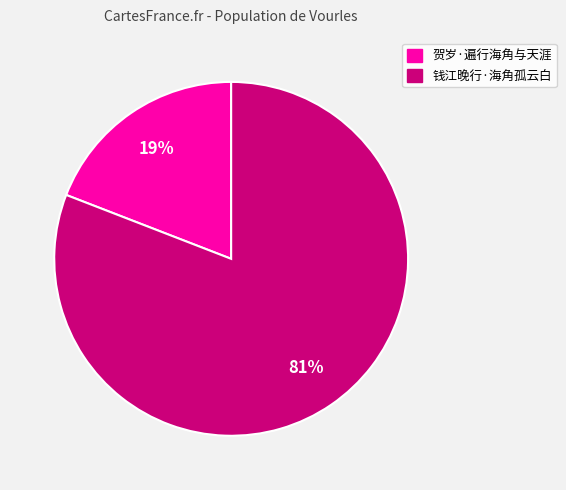

What is the majority slice?

钱江晚行·海角孤云白